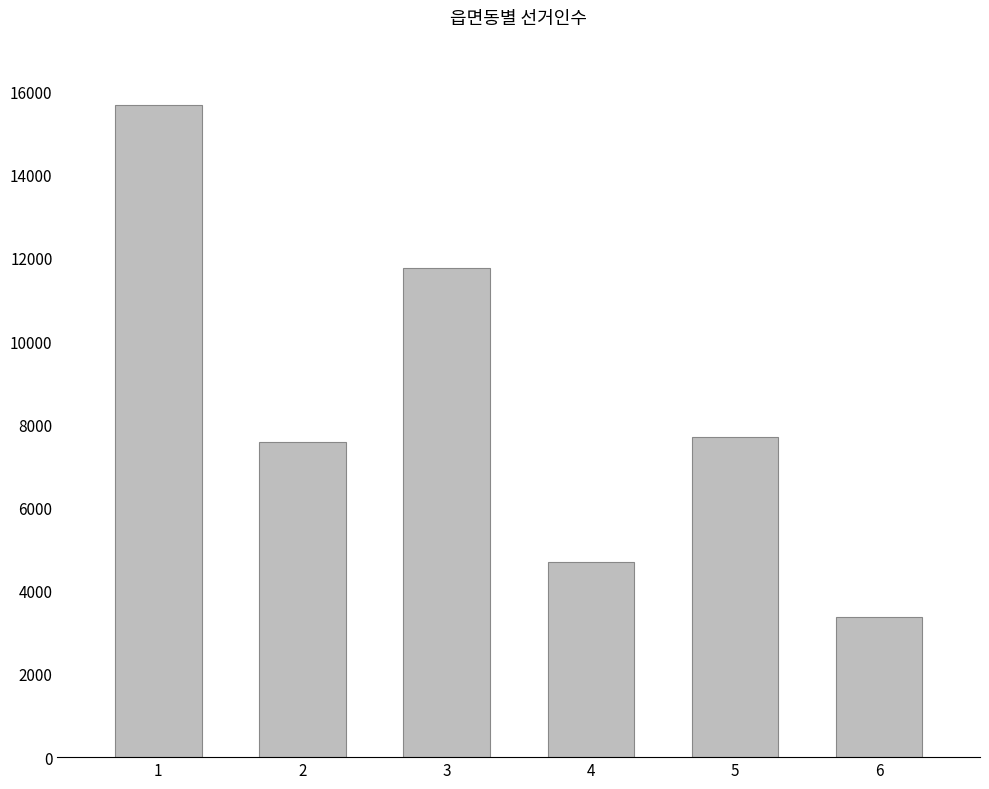

Which has a higher value, 6 or 1?

1